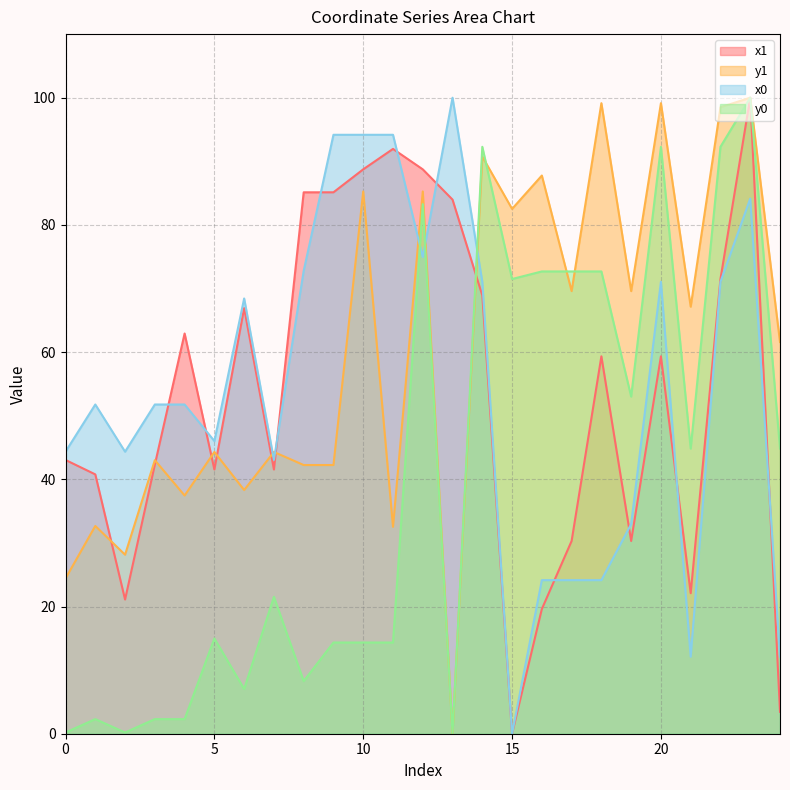

The x0 series shows 51.8 at 4. True or false?

True